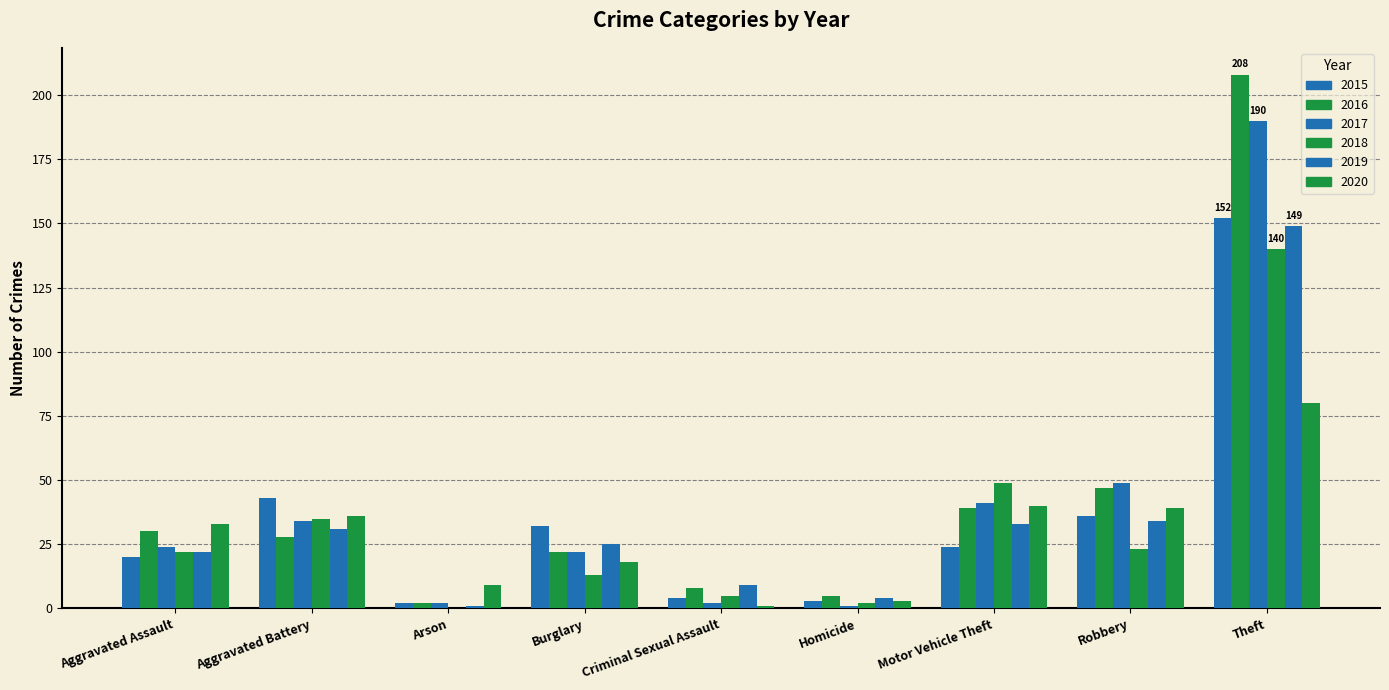

List the labels in order of 2017 value, smallest first.

Homicide, Arson, Criminal Sexual Assault, Burglary, Aggravated Assault, Aggravated Battery, Motor Vehicle Theft, Robbery, Theft